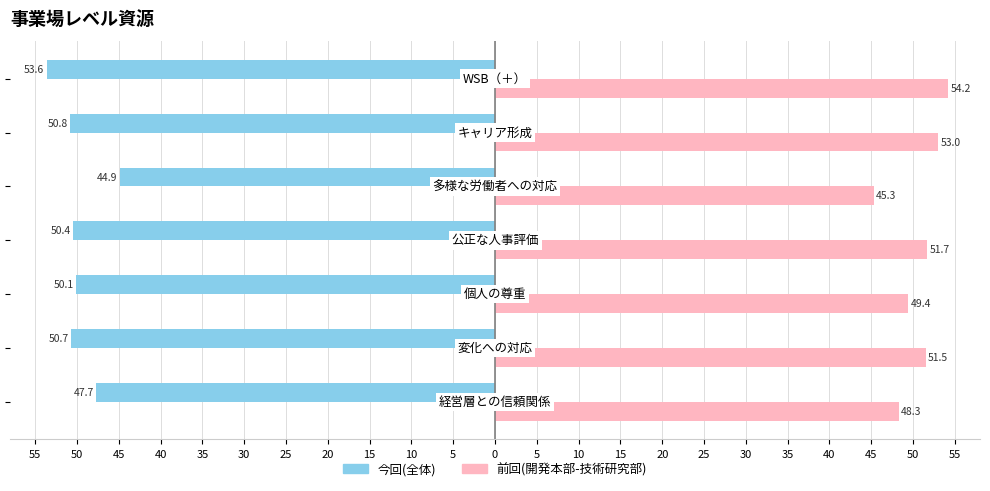

Reading right to left, extract all data points from this chart.

今回(全体): 25=-53.6	30=-50.8	35=-44.9	40=-50.4	45=-50.1	50=-50.7	55=-47.7
前回(開発本部-技術研究部): 25=54.2	30=53.0	35=45.3	40=51.7	45=49.4	50=51.5	55=48.3